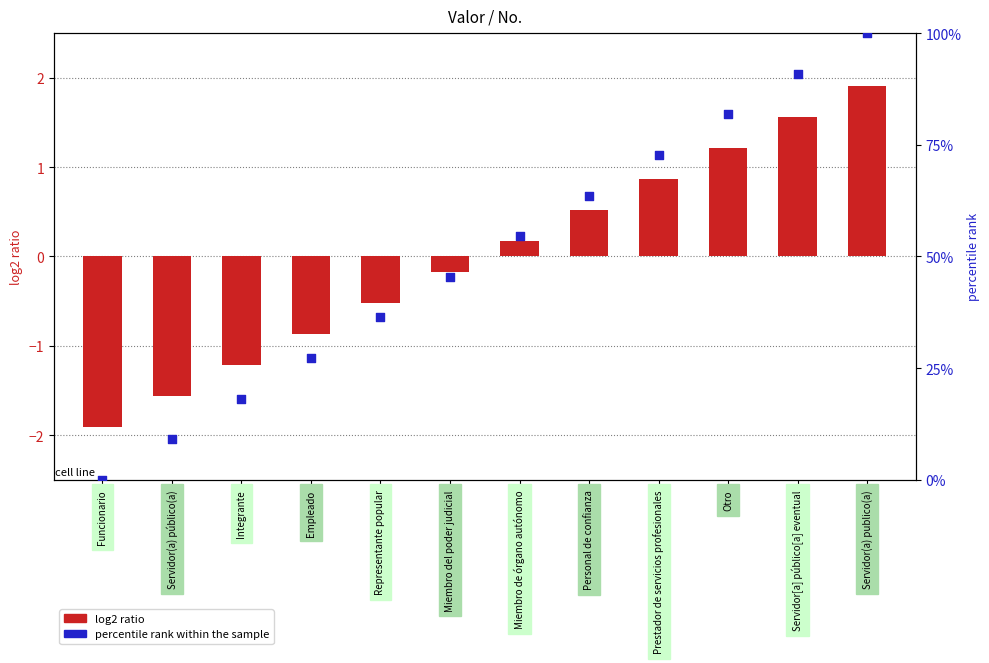

Which series contains the lowest Y value?

log2 ratio